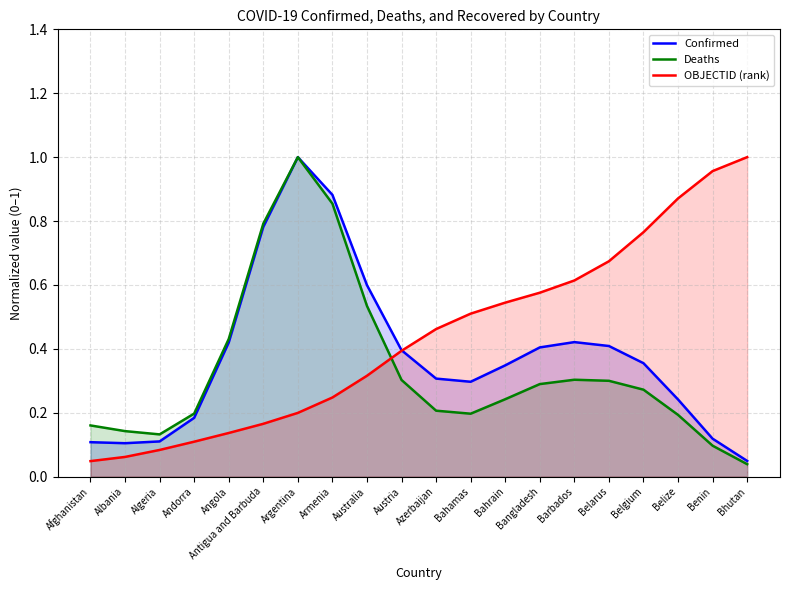

True or false: Deaths and Confirmed cross at least once.

False